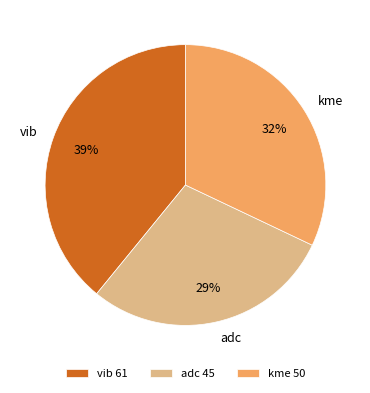

To the nearest percent, what portion does kme represent?

32%